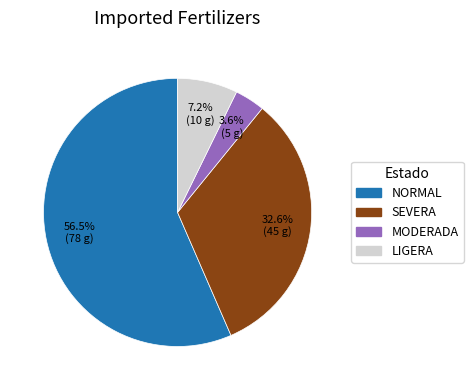

True or false: LIGERA accounts for 16% of the total.

False